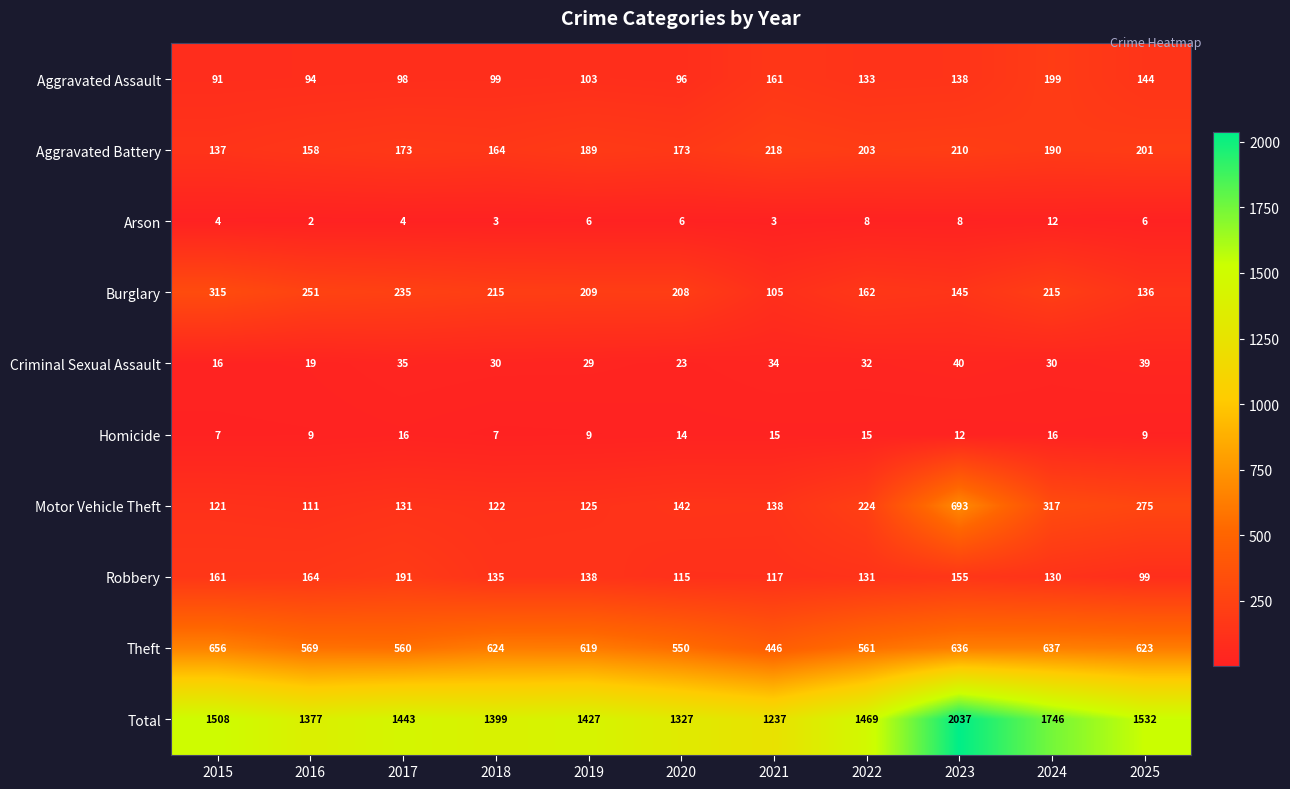

Rank the series by their maximum value, from lowest to highest.

Arson, Homicide, Criminal Sexual Assault, Robbery, Aggravated Assault, Aggravated Battery, Burglary, Theft, Motor Vehicle Theft, Total